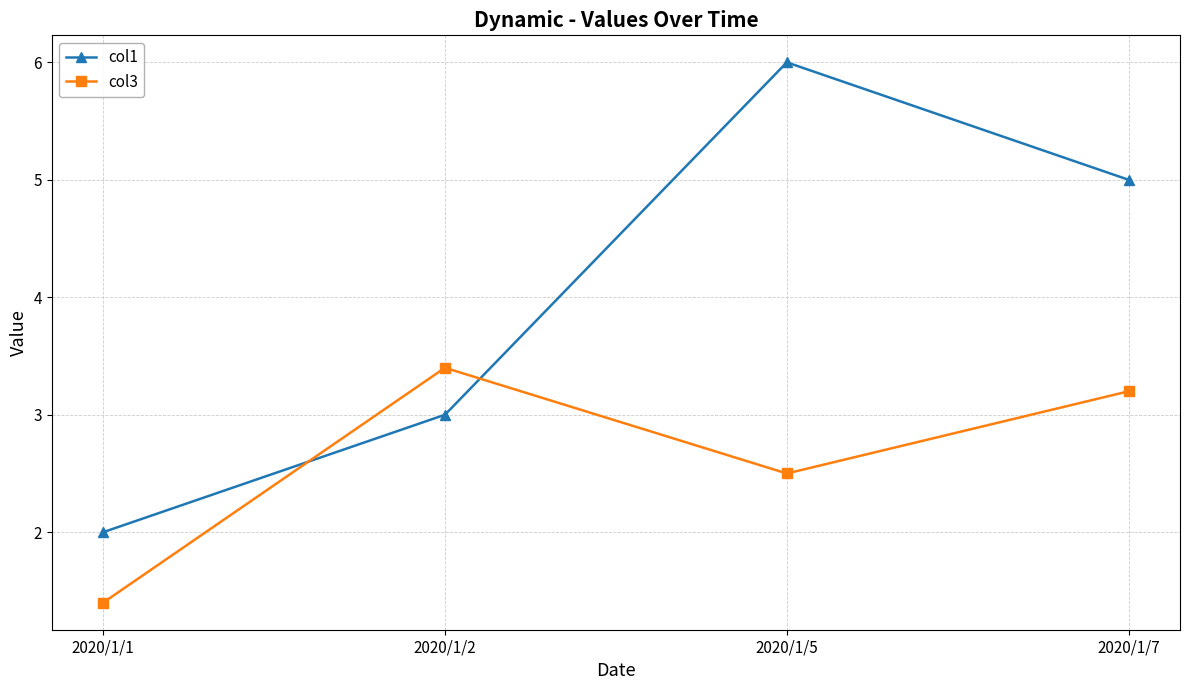

What is the value of the col1 point at the 4th from the left?

5.0